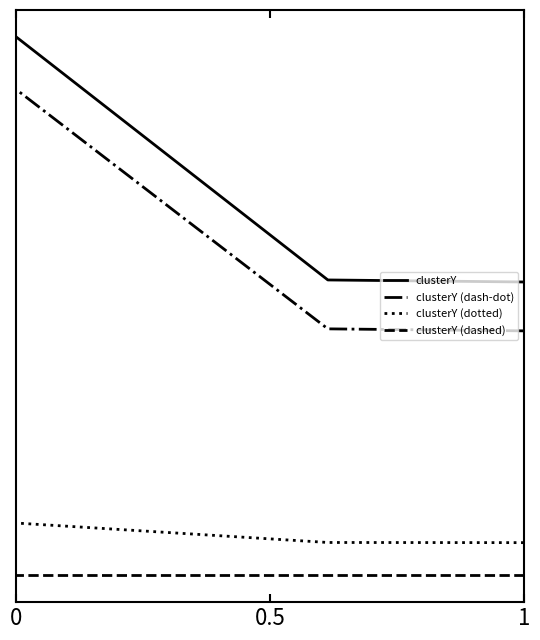

What position from the right is 0.5?

2